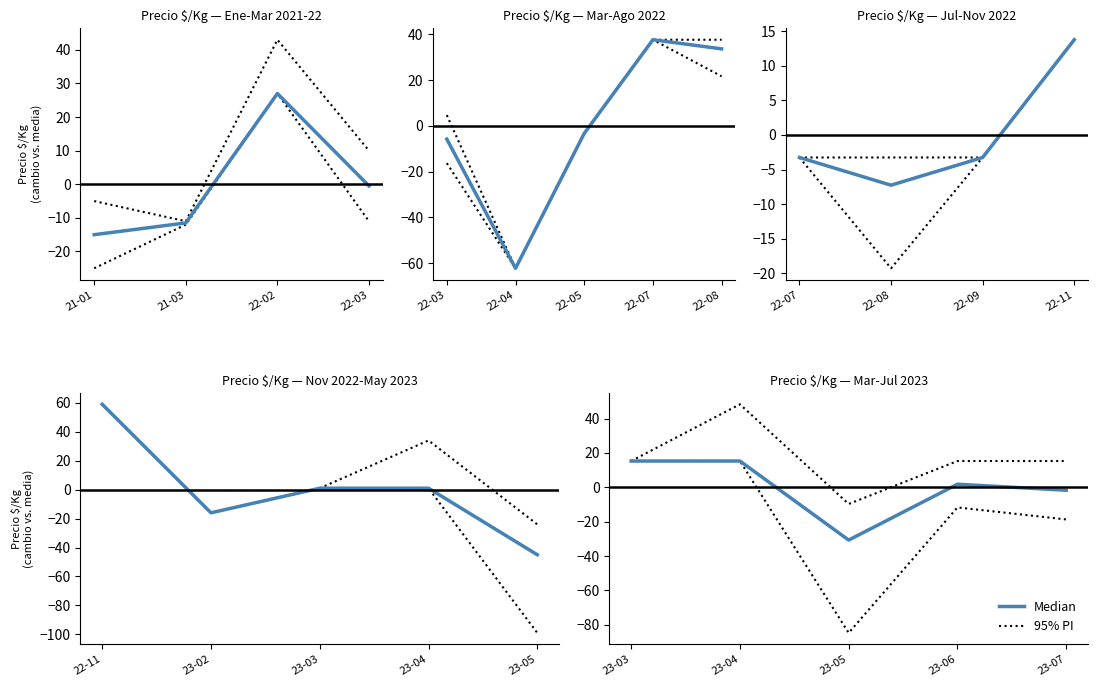

How many interior local peaks does the 95% PI series have?

1